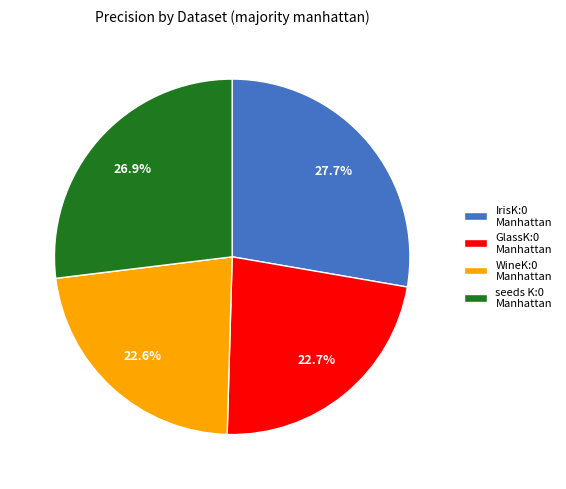

Which has a higher value, seeds K:0 Manhattan or IrisK:0 Manhattan?

IrisK:0 Manhattan